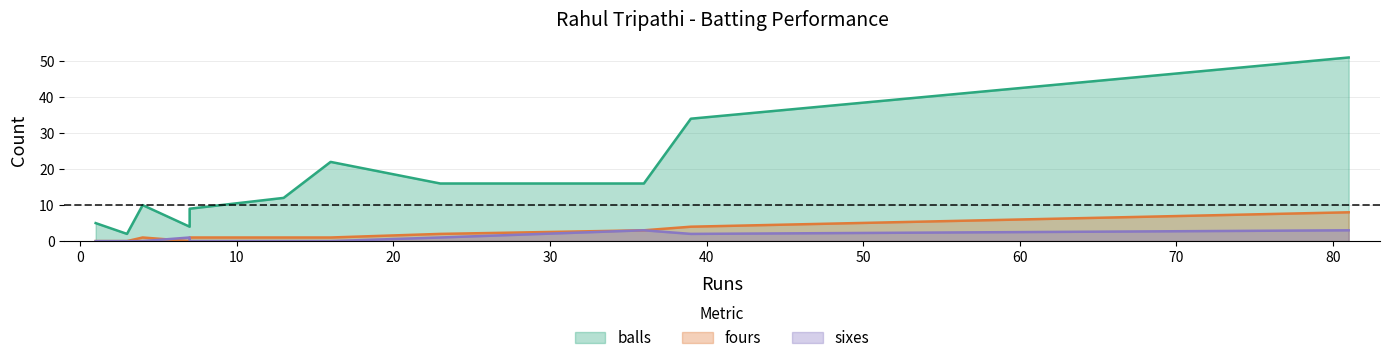

How many fours values are between 0 and 3?

9